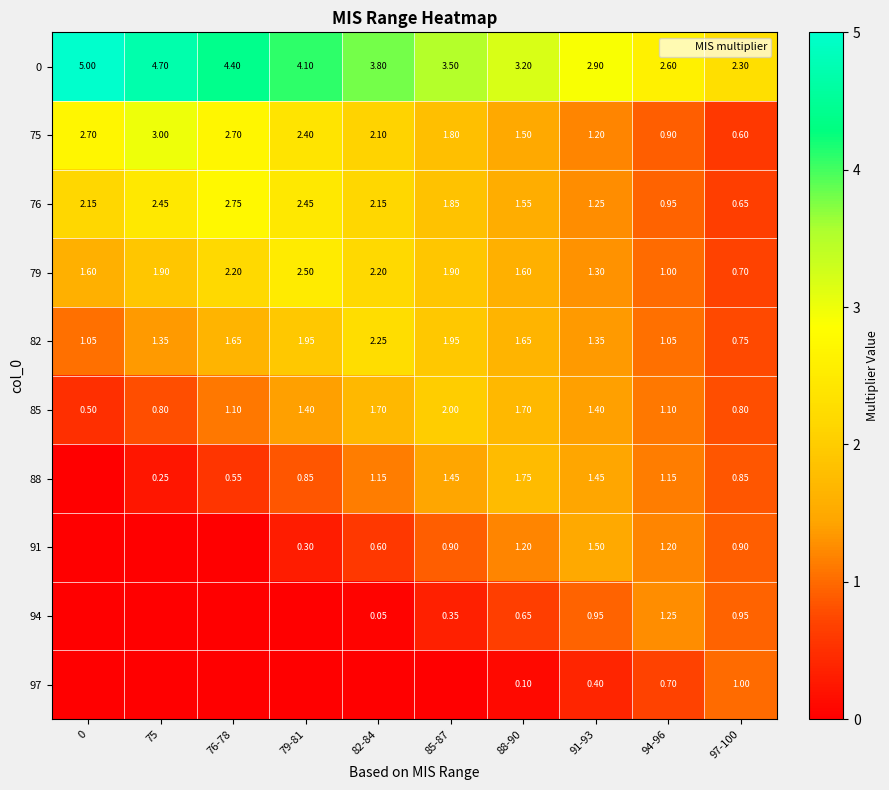

What is the maximum value shown in the chart?

5.0